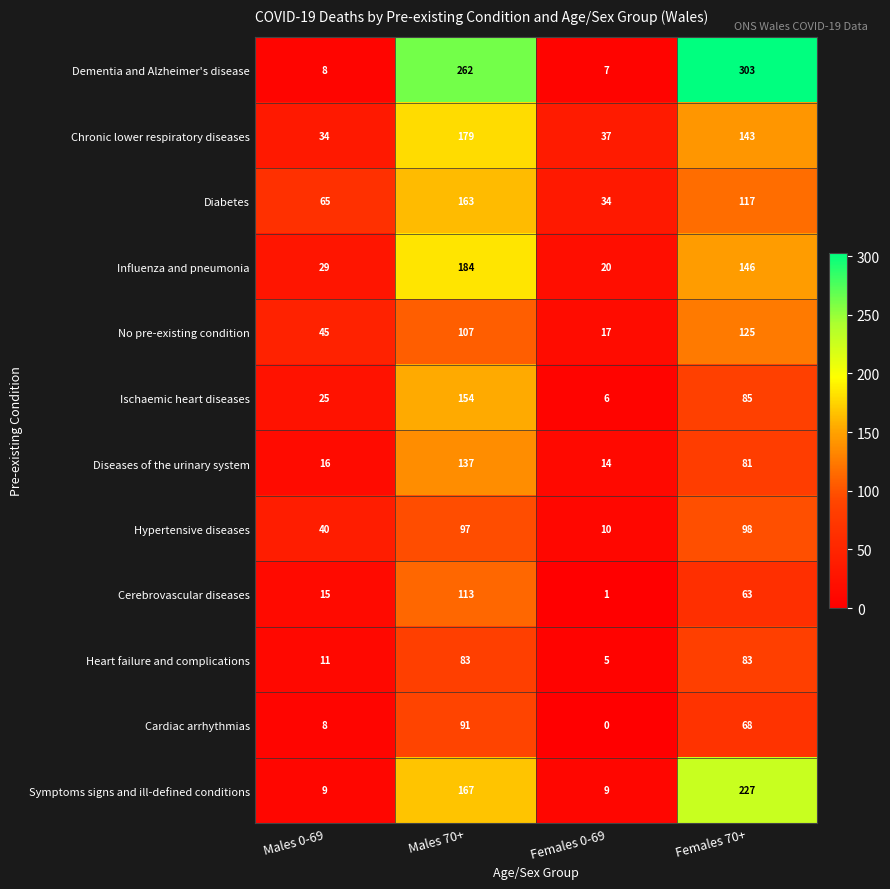

True or false: Heart failure and complications has a value of 5 at Females 0-69.

True